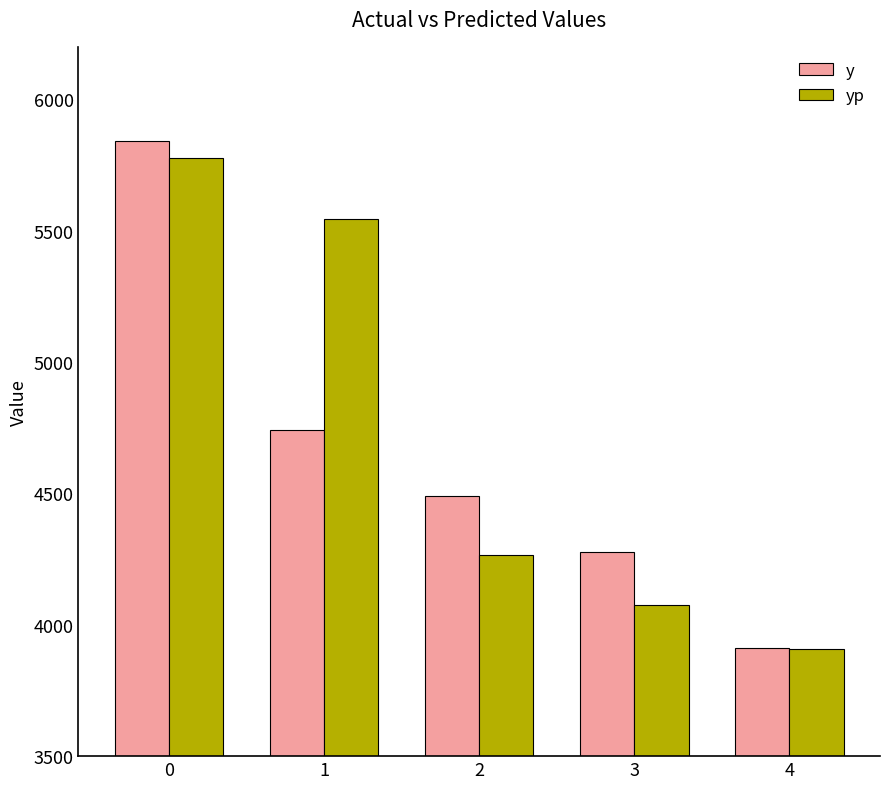

How many series are shown in this chart?

2